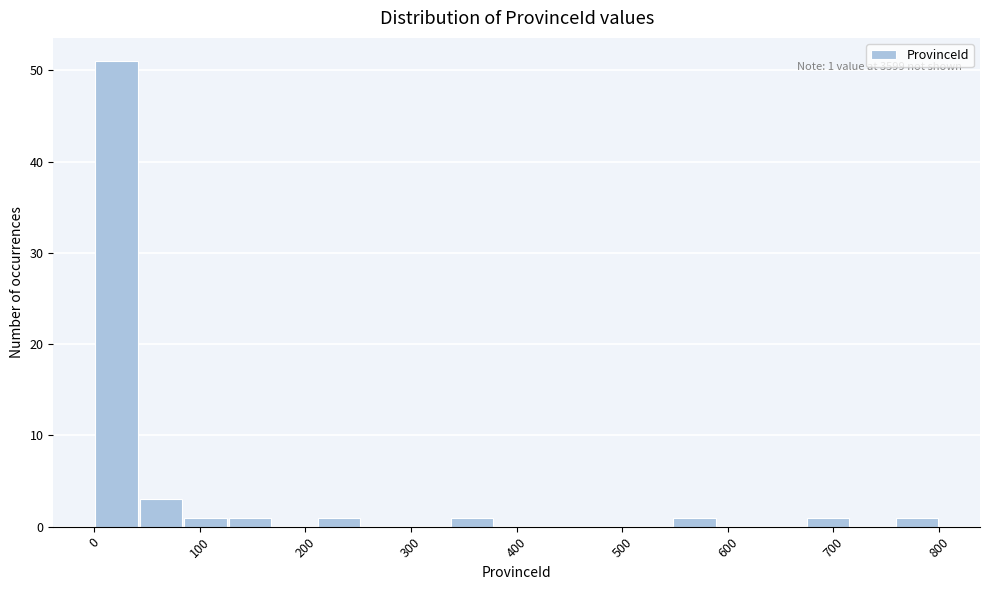

Over which range of the x-axis is the bar tallest?

0 to 40